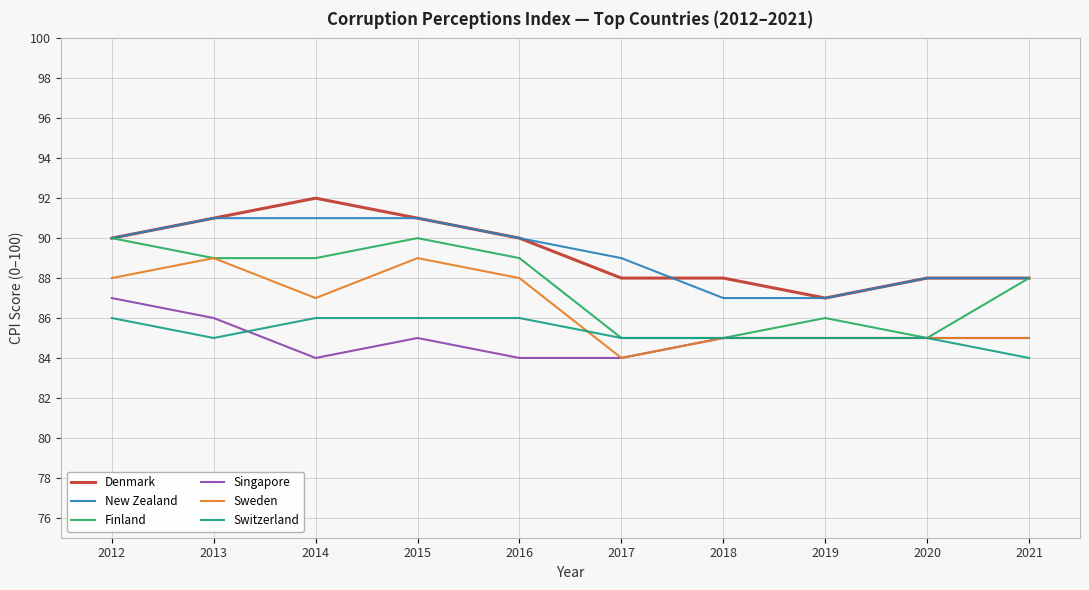

At which label does Singapore first exceed 85?

2012